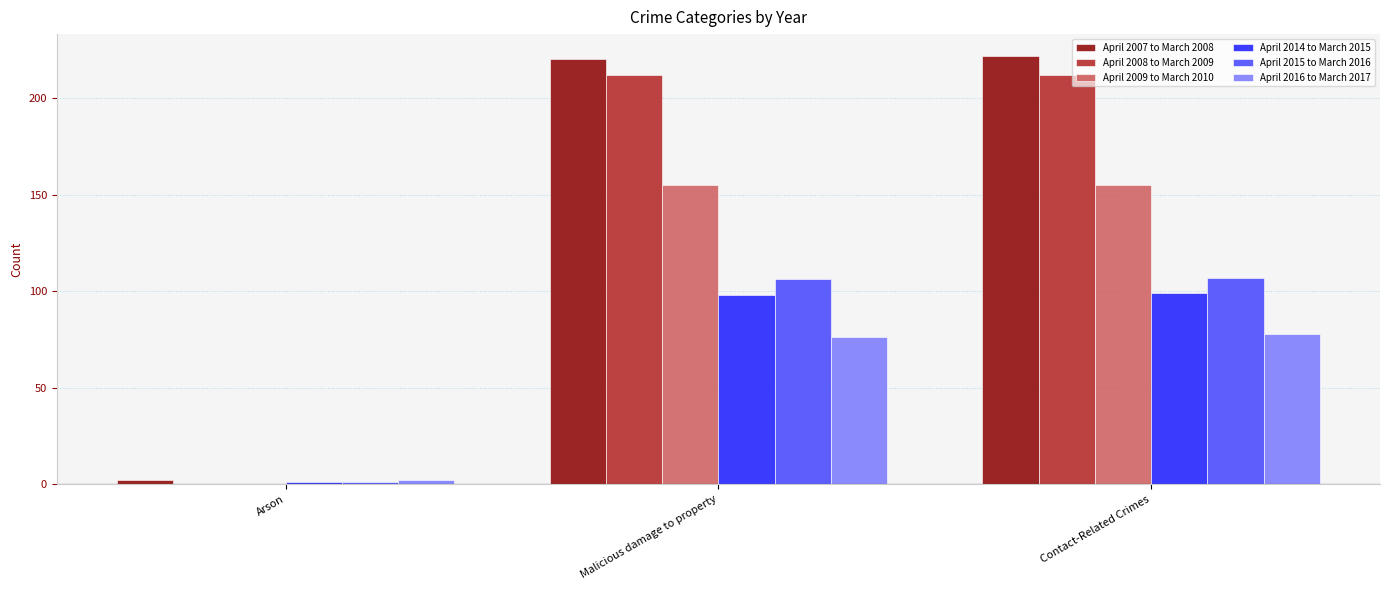

True or false: April 2009 to March 2010 has a value of 35 at Malicious damage to property.

False